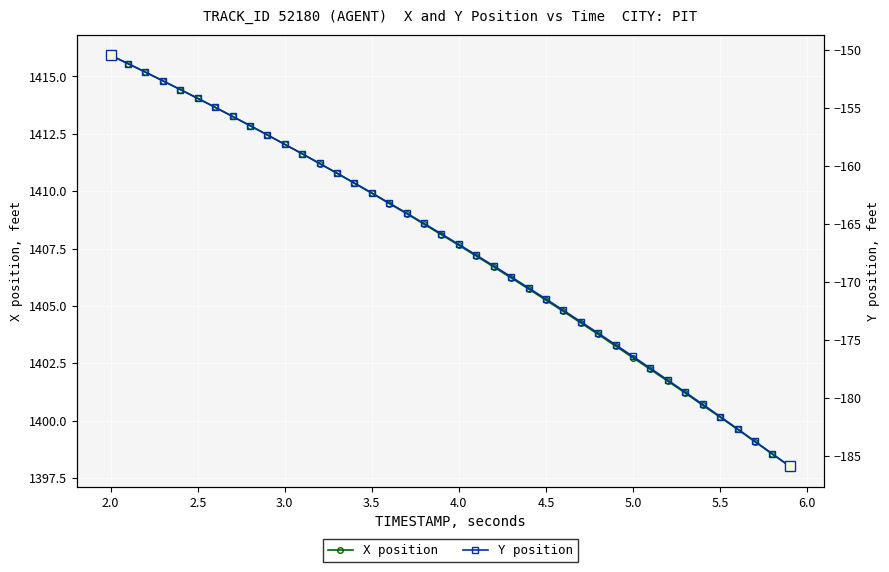

What is the lowest value of the X position series?

1398.0